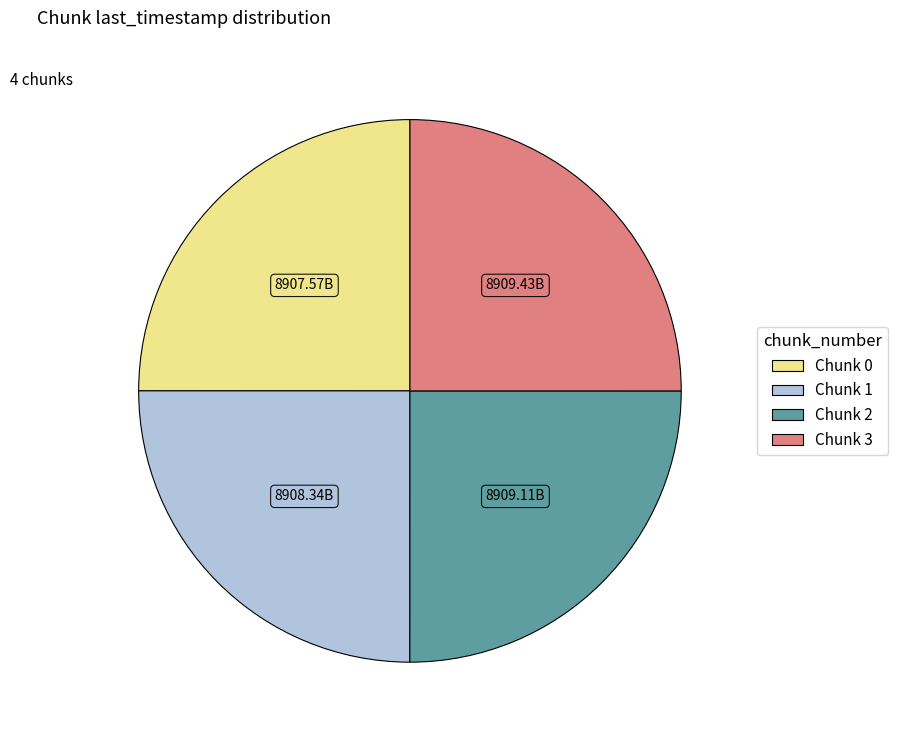

Approximately how many times larger is the value at Chunk 3 compared to Chunk 0?

1.0